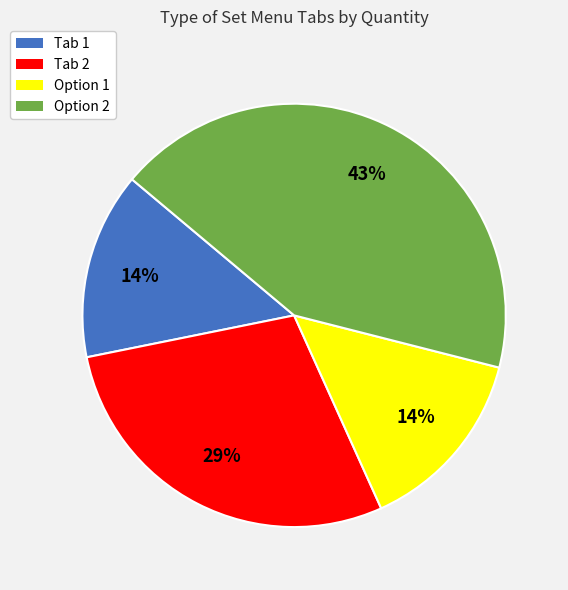

What percentage is the Option 1 slice, to the nearest percent?

14%